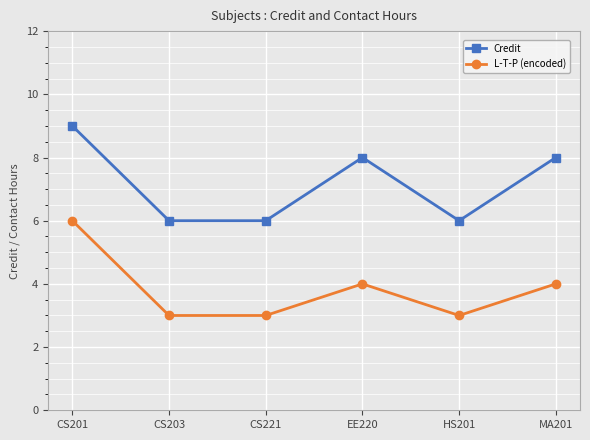

What is the difference between the highest and lowest values at CS201?

3